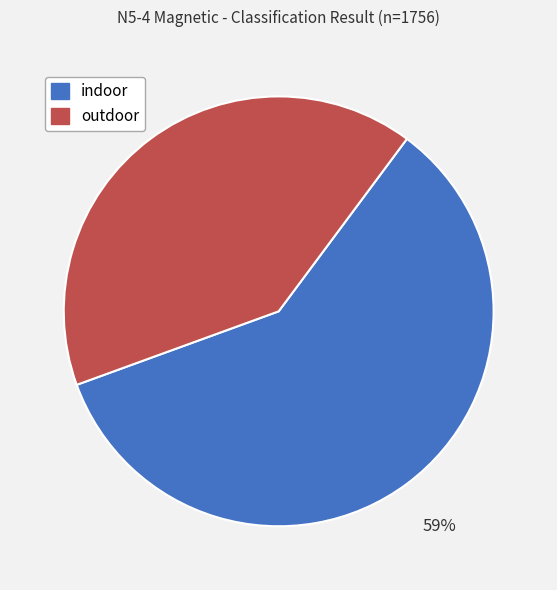

Do outdoor and indoor together represent more than half of the pie?

Yes